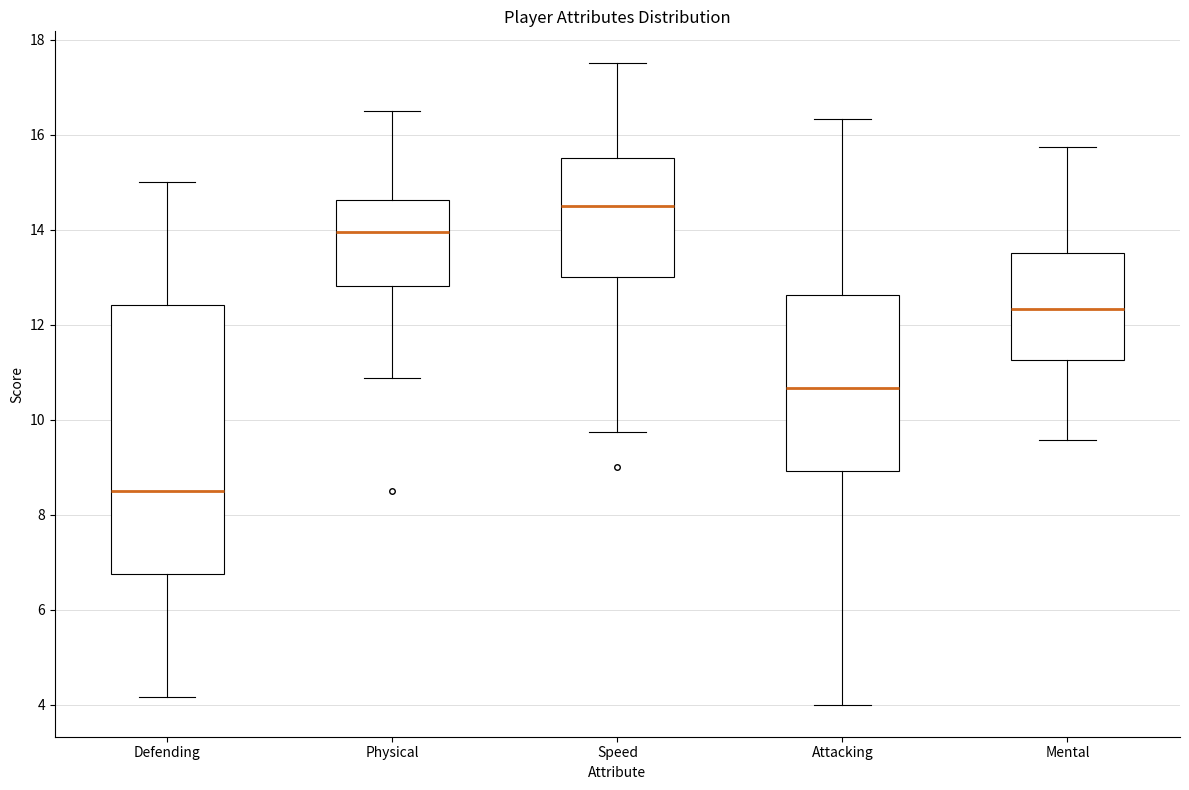

Where is the lower edge of the box for Physical on the y-axis? The values are not printed on the chart, so give them approximately, as read against the axis.

12.8